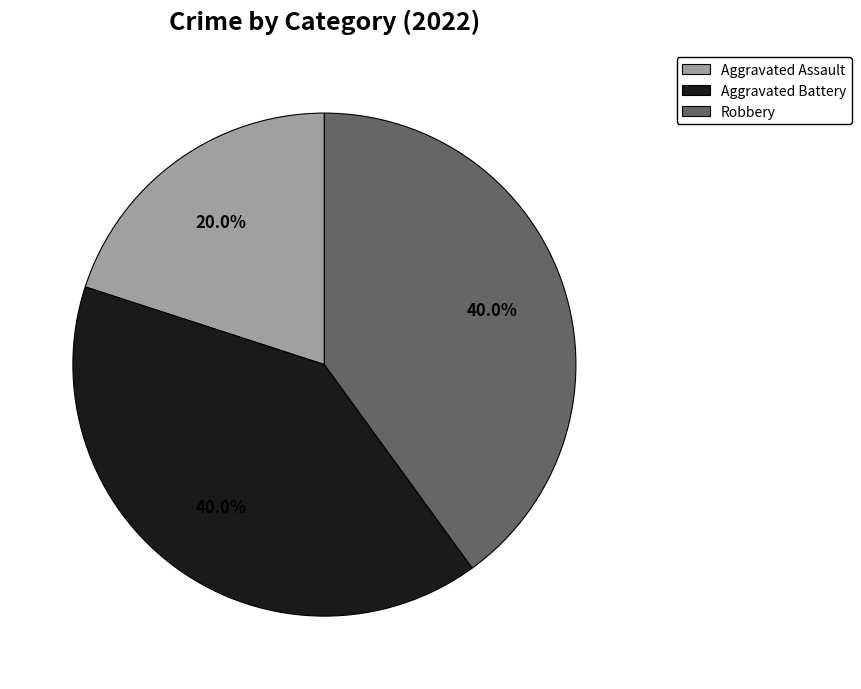

Is there any slice that represents more than half of the pie?

No